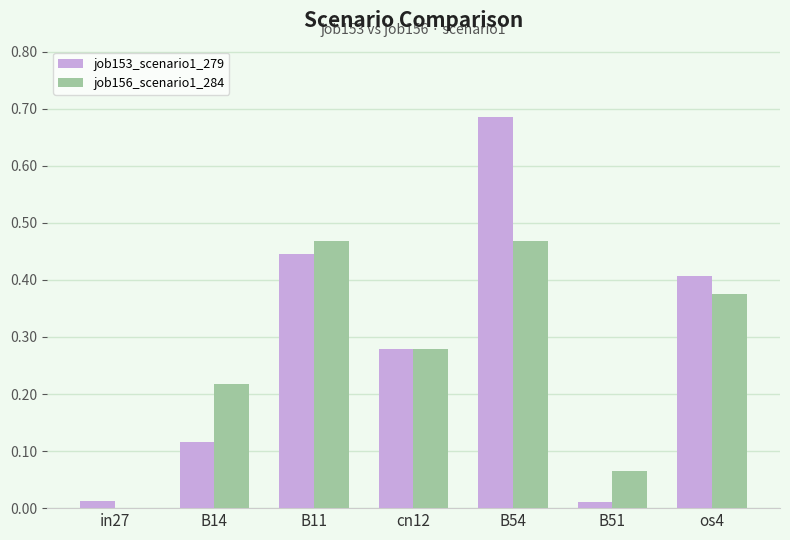

What is the total value across all series at B54?

1.2